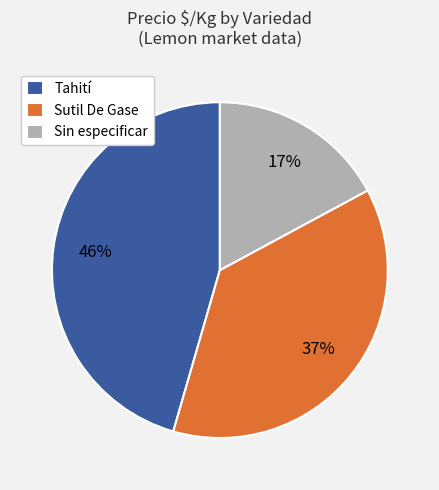

Approximately how many times larger is the value at Tahití compared to Sin especificar?

2.7